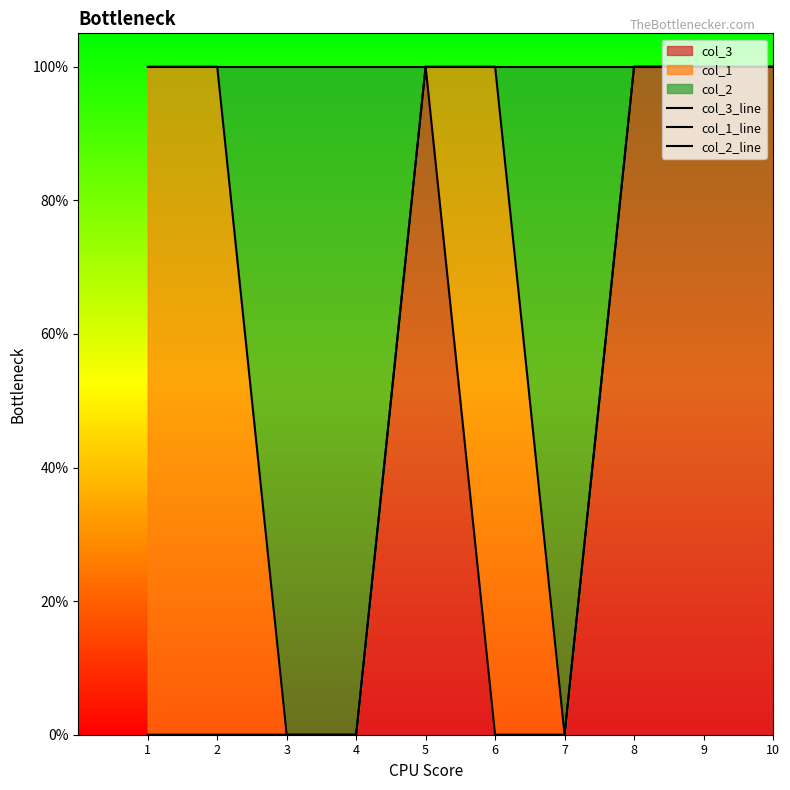

Reading left to right, what are all the values shown in this chart?

col_3_line: 1=0	2=0	3=0	4=0	5=1	6=0	7=0	8=1	9=1	10=1
col_1_line: 1=1	2=1	3=0	4=0	5=1	6=1	7=0	8=1	9=1	10=1
col_2_line: 1=1	2=1	3=1	4=1	5=1	6=1	7=1	8=1	9=1	10=1